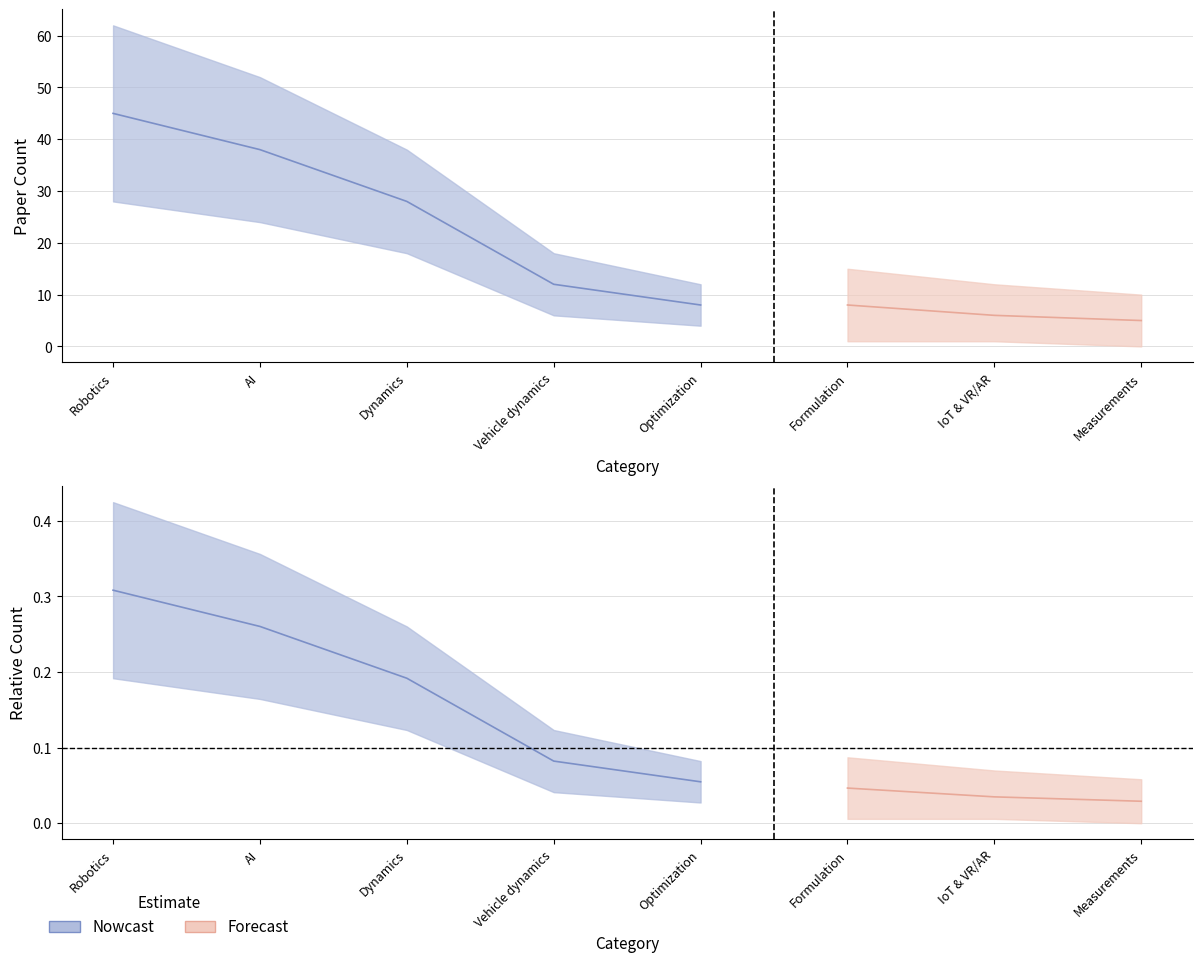

Which category has the lowest value in the Forecast_mean series?

Measurements